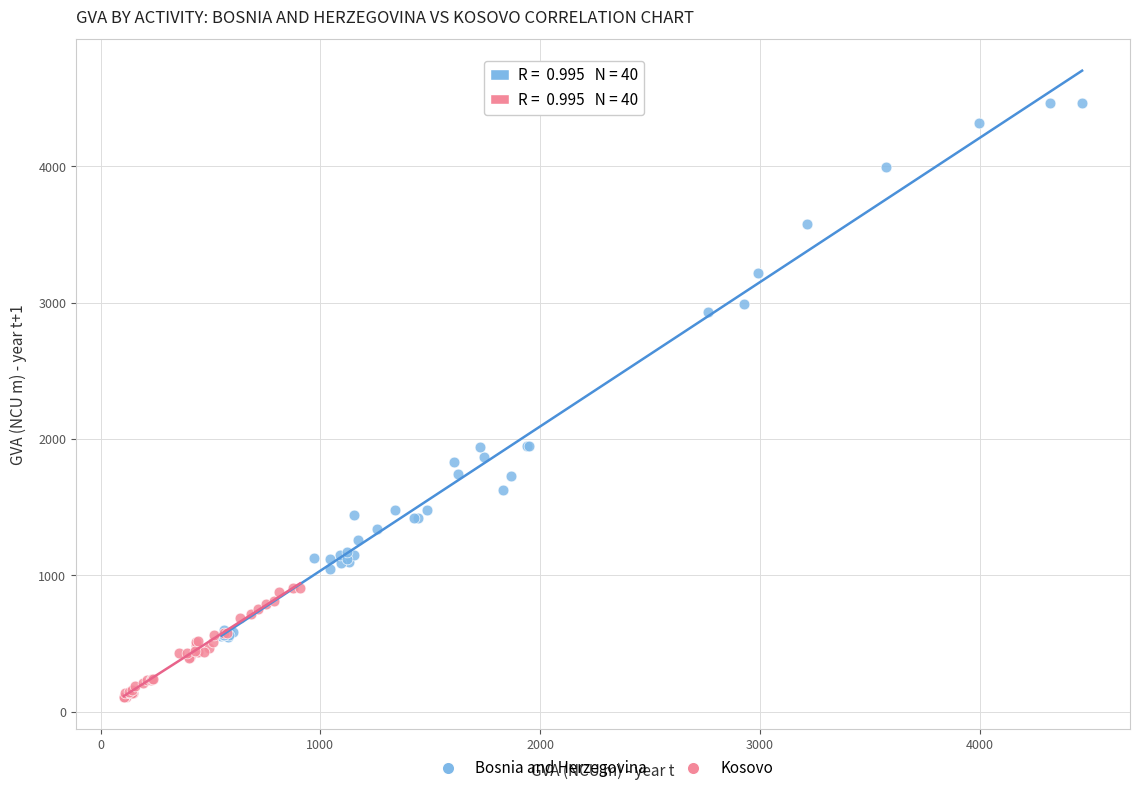

Which series reaches the maximum Y coordinate?

Bosnia and Herzegovina